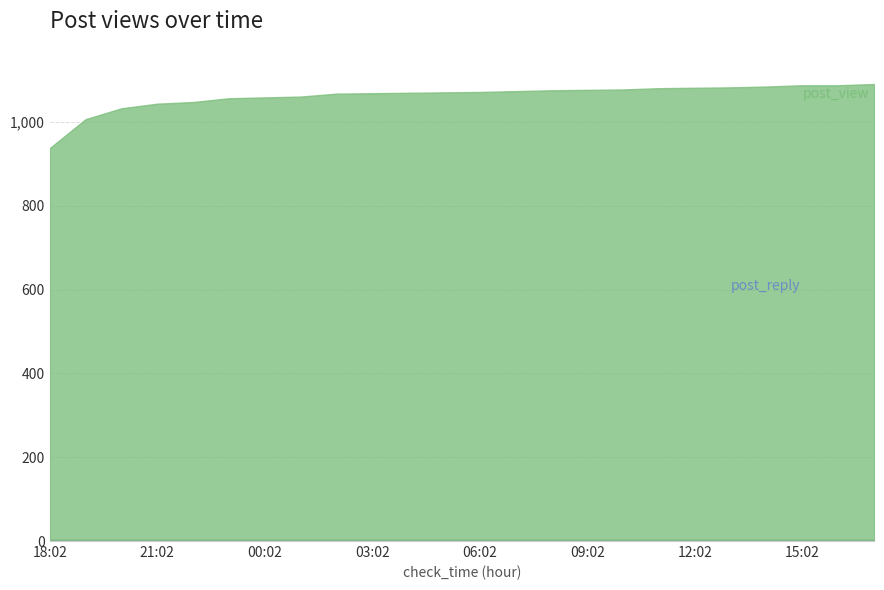

How many series are shown in this chart?

2